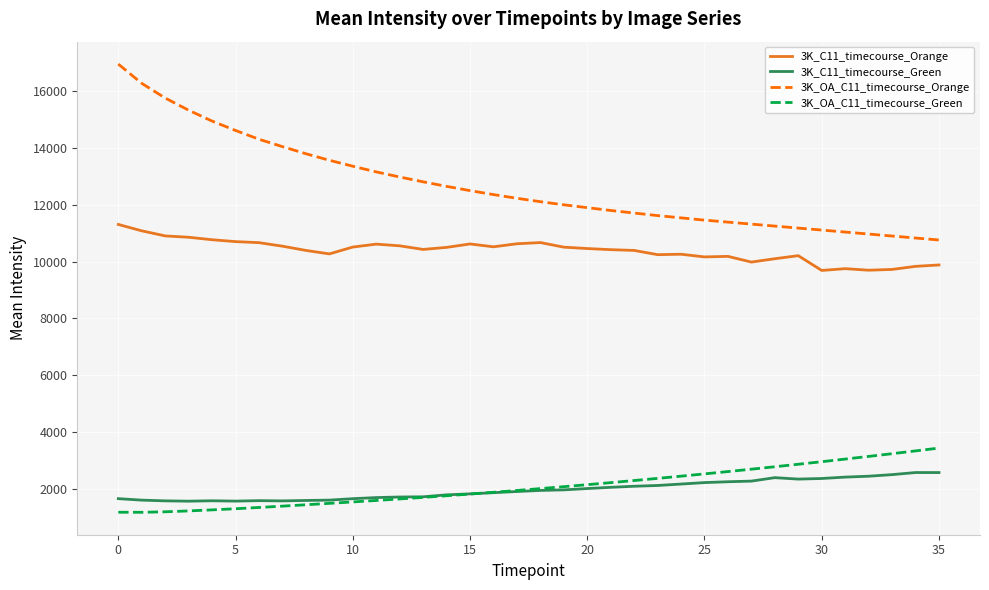

Which series has the widest spread of values?

3K_OA_C11_timecourse_Orange